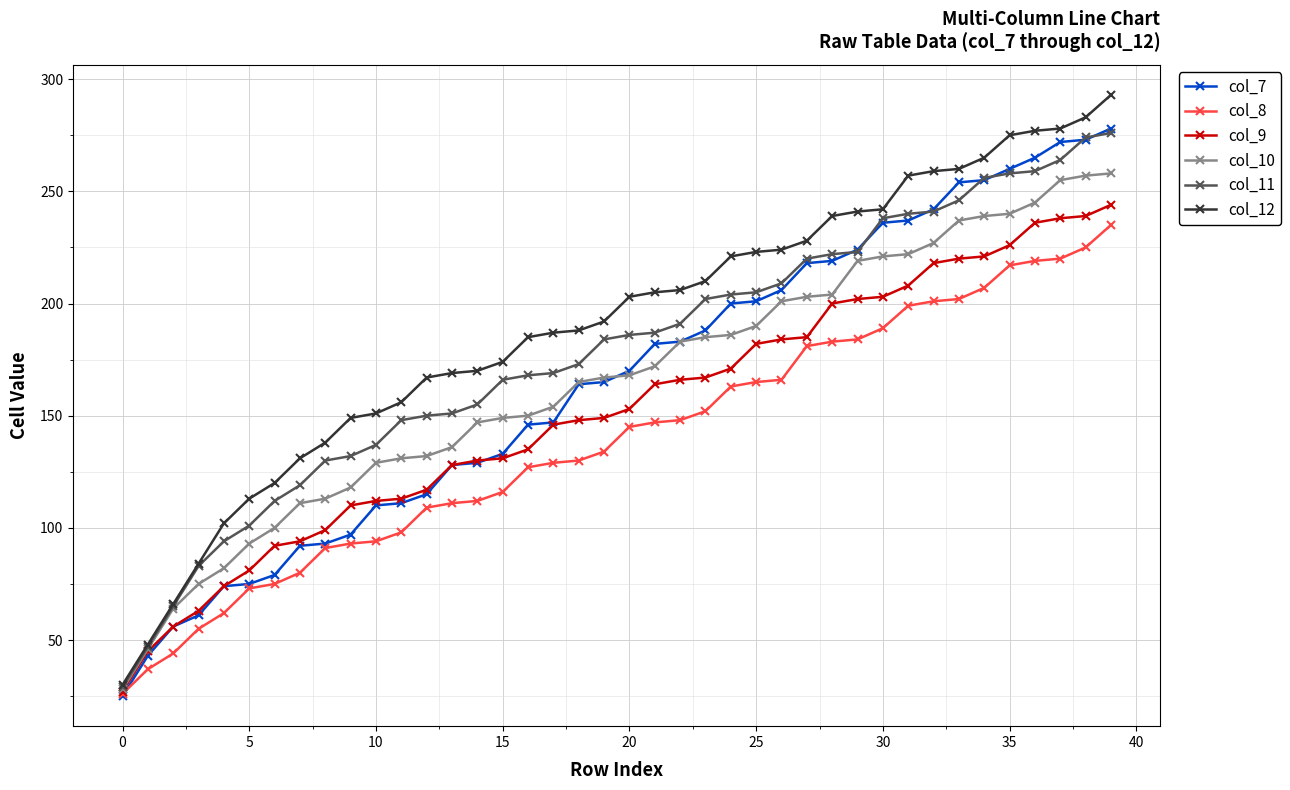

How many data points does each series have?

40